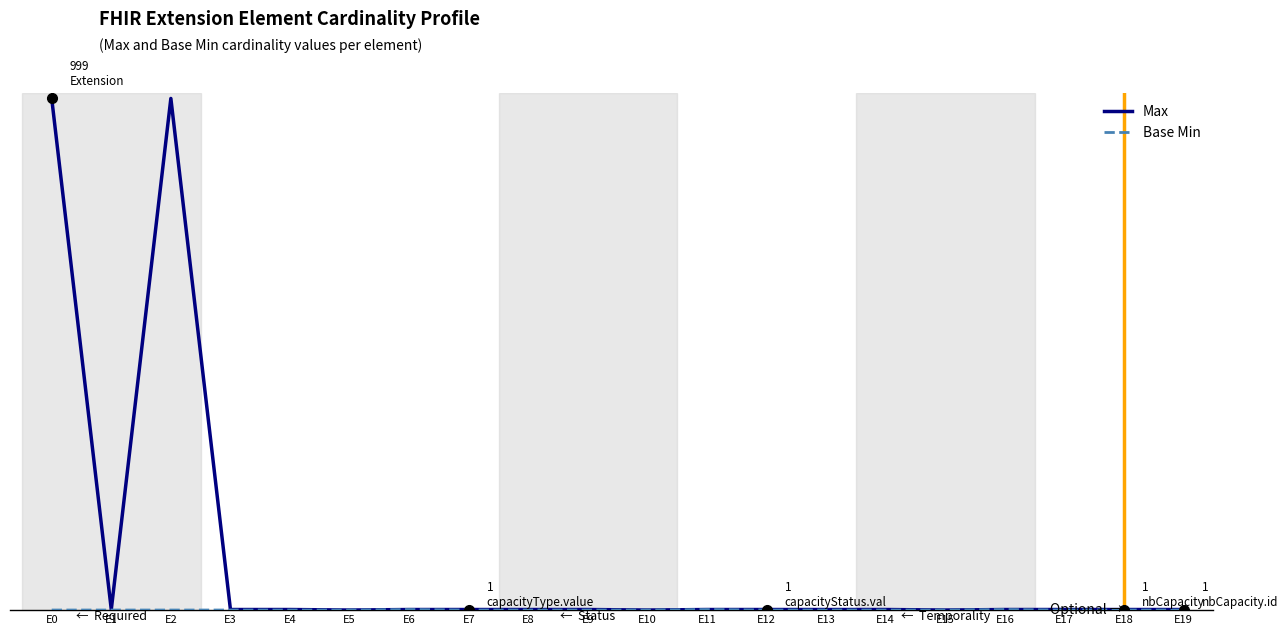

True or false: Max has more than 0 points higher than both neighbors.

True